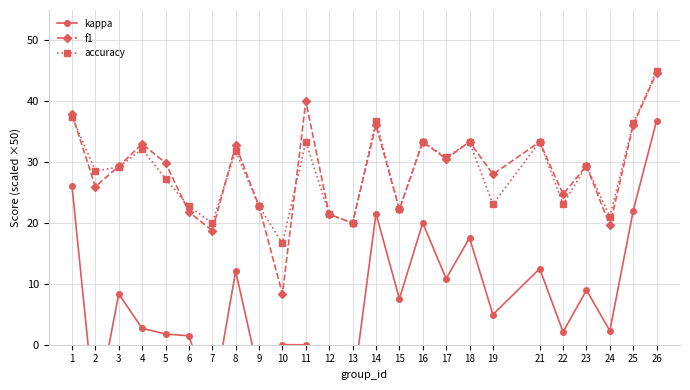

What is the total value across all series at 5?

58.9